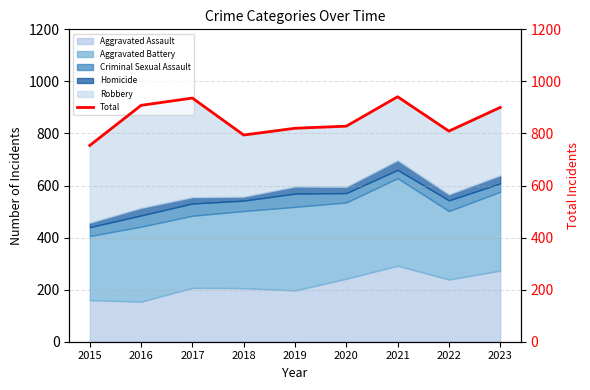

How many lines are shown in the chart?

1